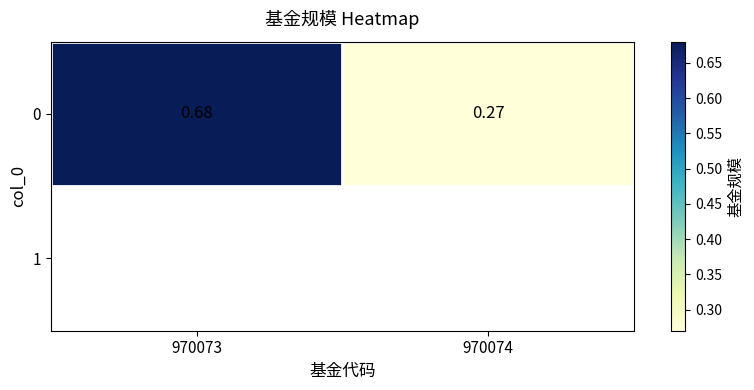

At which label is the value closest to 0?

970074